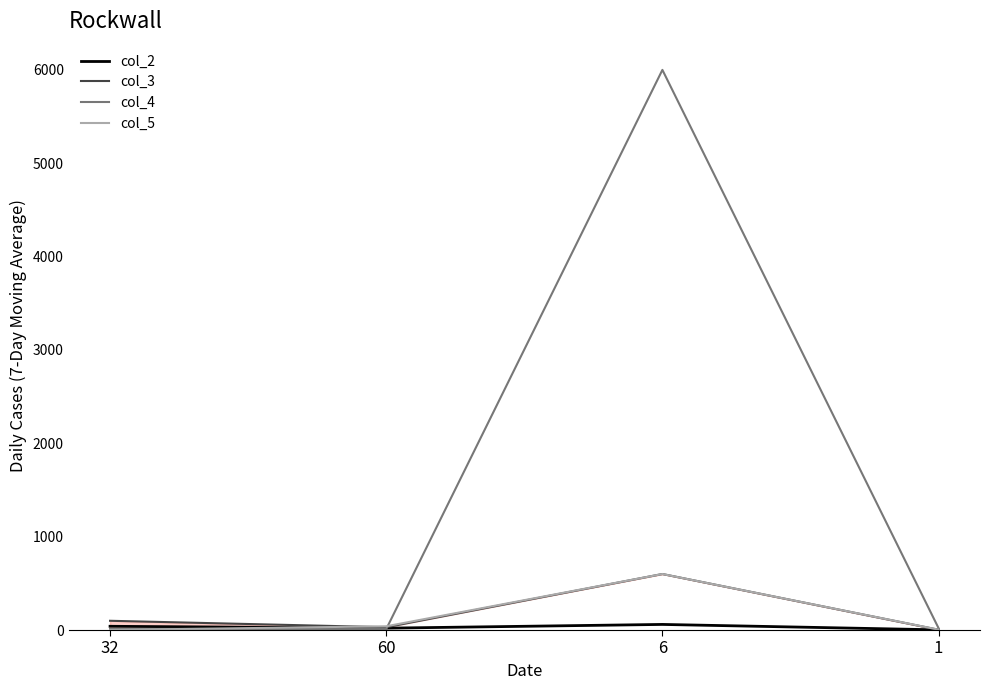

How many intersections are there between col_2 and col_5?

1